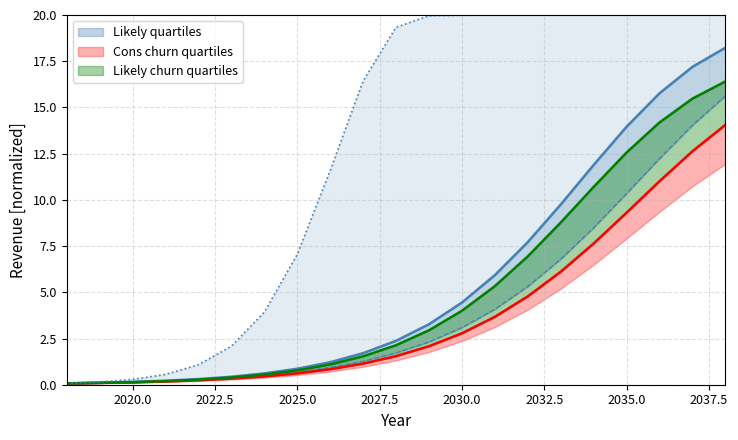

Is this an area chart (filled region under the line)?

No